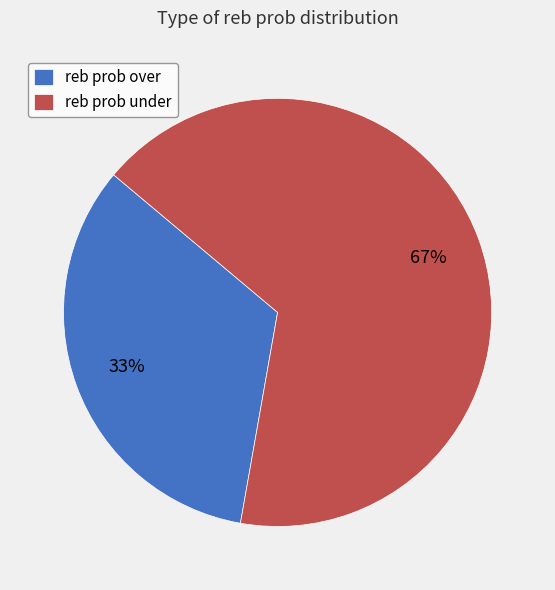

Combined, do reb prob over and reb prob under account for over 50%?

Yes